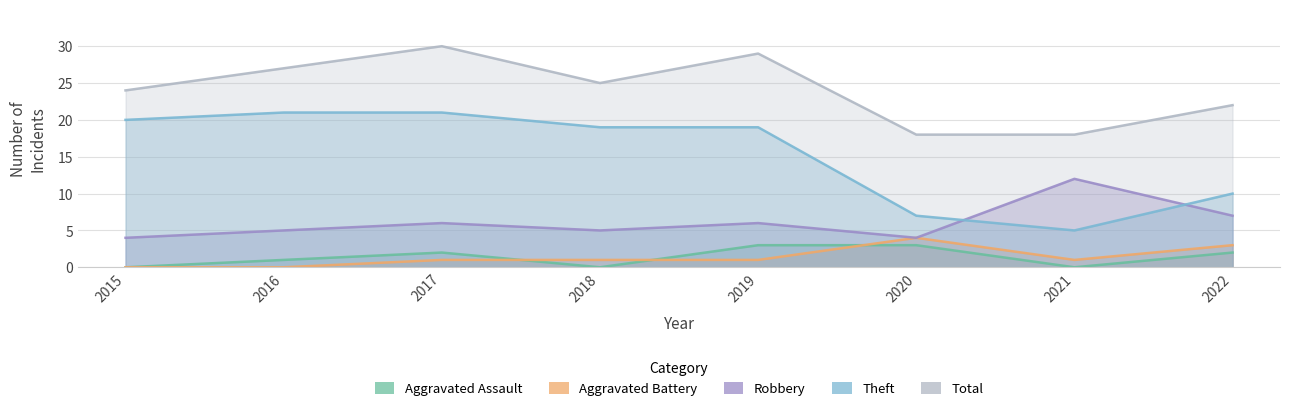

What is the difference between the highest and lowest values at 2021?

18